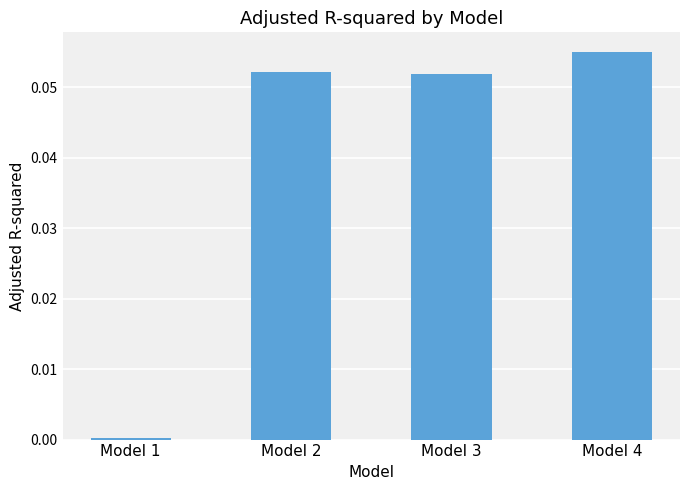

At which category does the chart reach its peak across all series?

Model 4